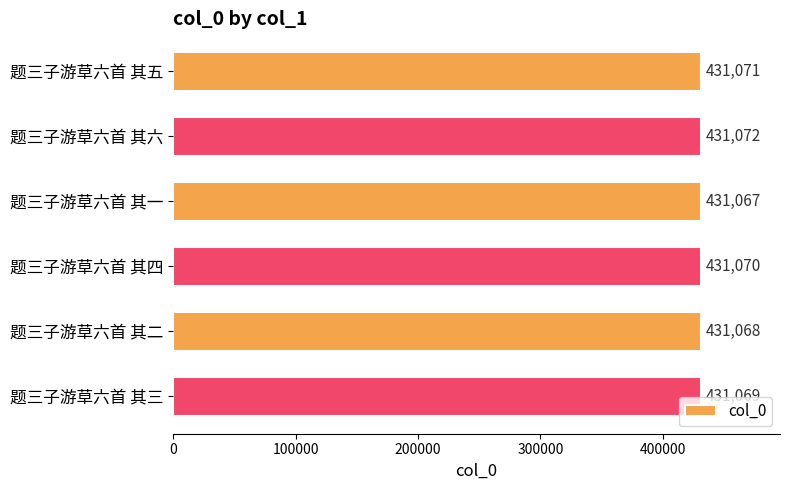

True or false: the data shows 736330 at 题三子游草六首 其六.

False